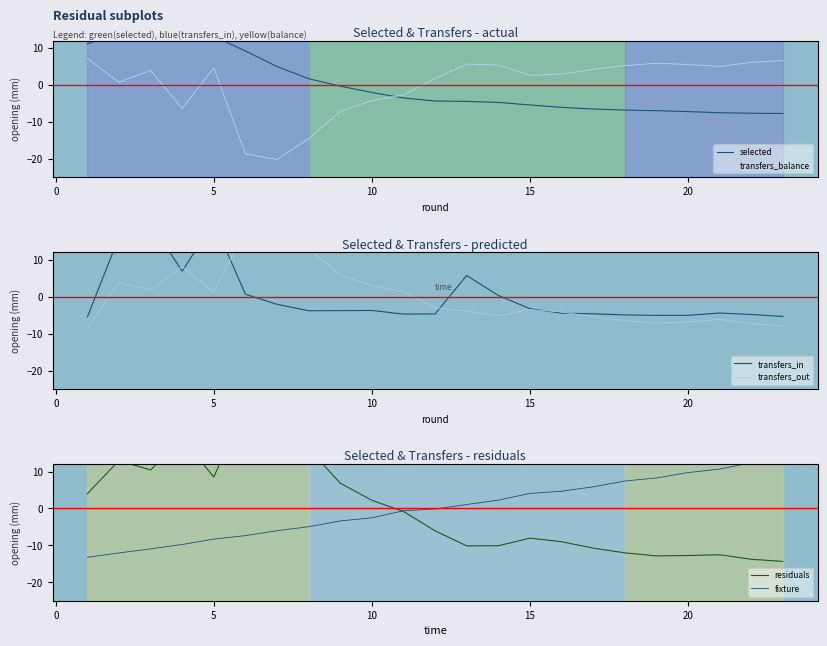

How many interior local peaks does the selected series have?

2